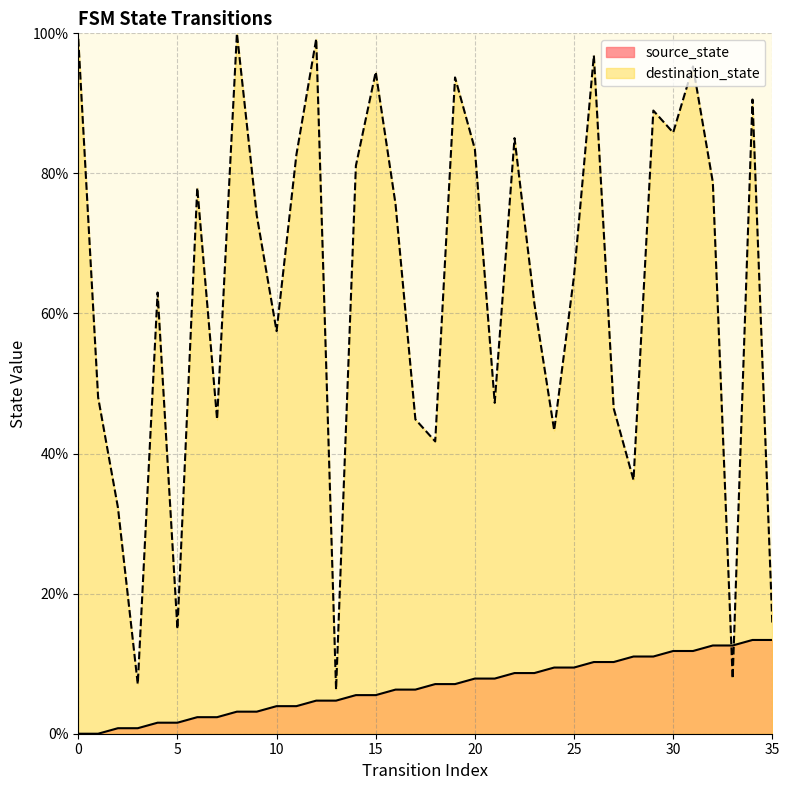

How many values in the destination_state series exceed 74?

18